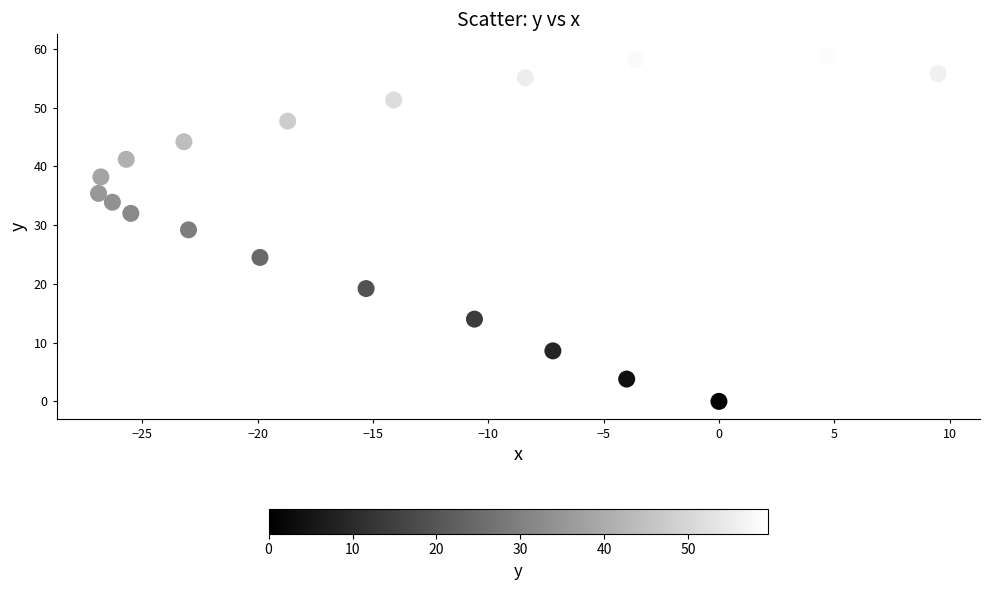

What is the range of Y values (max minus min)?

59.5